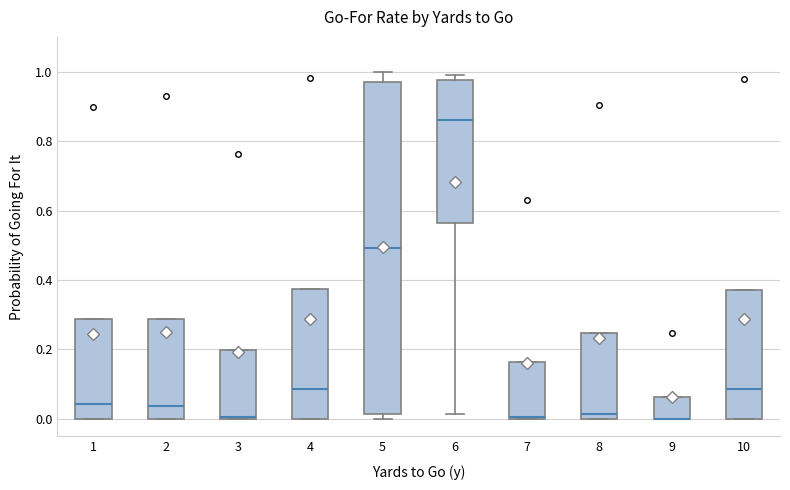

Reading left to right, transcribe this box plot: for each box, give where its median line is, the range the box spans, and where its two whiskers end, as read against the y-axis. The values are not printed on the chart, so give them approximately, as read against the axis.

1: median 0.04, box 0.00 to 0.28, whiskers 0.00 to 0.28
2: median 0.04, box 0.00 to 0.28, whiskers 0.00 to 0.28
3: median 0.00 (drawn on the box's lower edge), box 0.00 to 0.20, whiskers 0.00 to 0.20
4: median 0.08, box 0.00 to 0.38, whiskers 0.00 to 0.38
5: median 0.50, box 0.02 to 0.98, whiskers 0.00 to 1.00
6: median 0.86, box 0.56 to 0.98, whiskers 0.02 to 1.00
7: median 0.00, box 0.00 to 0.16, whiskers 0.00 to 0.16
8: median 0.02, box 0.00 to 0.24, whiskers 0.00 to 0.24
9: median 0.00 (drawn on the box's lower edge), box 0.00 to 0.06, whiskers 0.00 to 0.06
10: median 0.08, box 0.00 to 0.38, whiskers 0.00 to 0.38